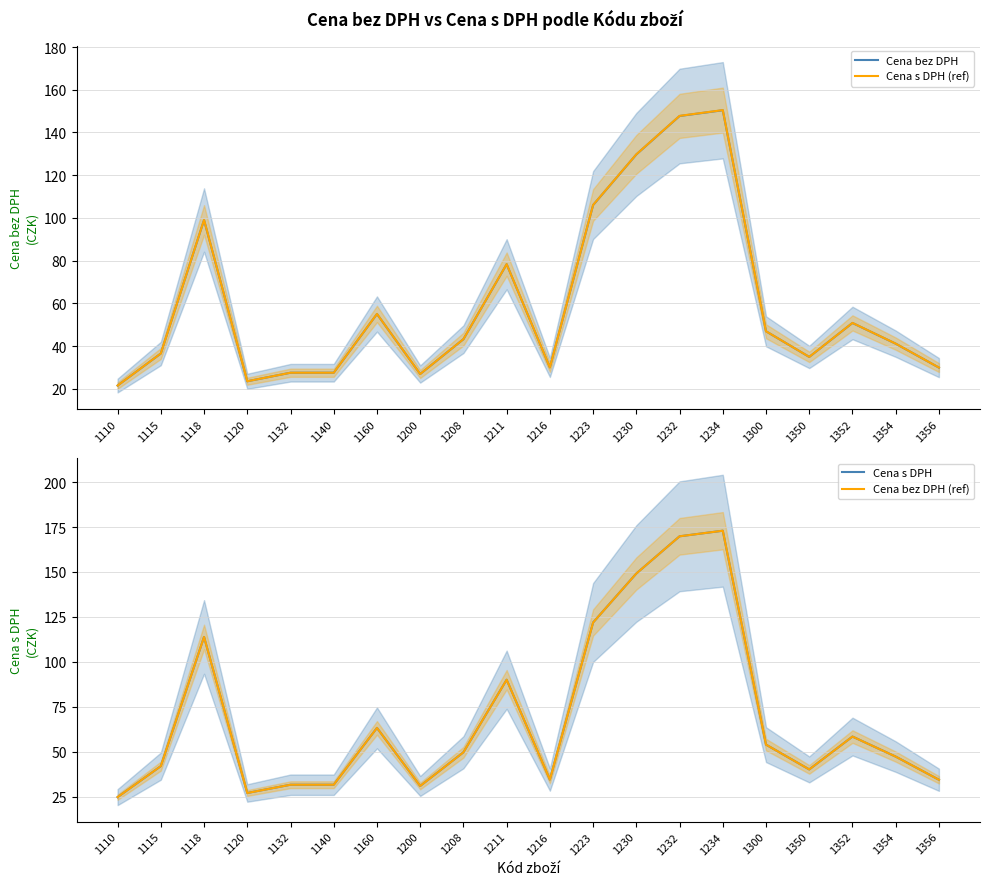

True or false: Cena bez DPH and Cena bez DPH (ref) intersect in this chart.

False